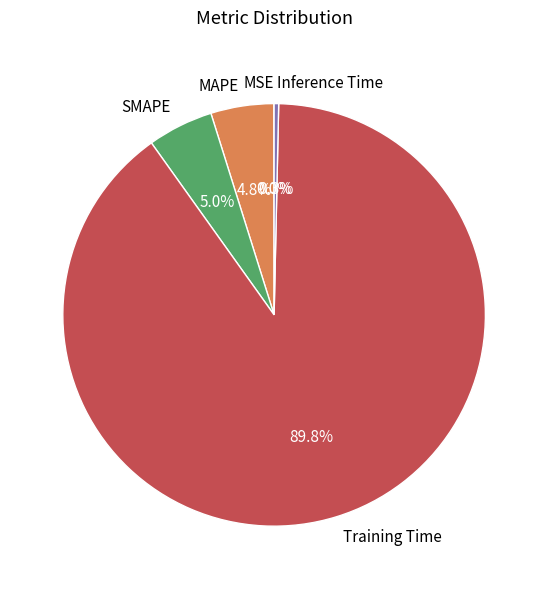

To the nearest percent, what is the difference between the largest and smallest slice percentages?

90%